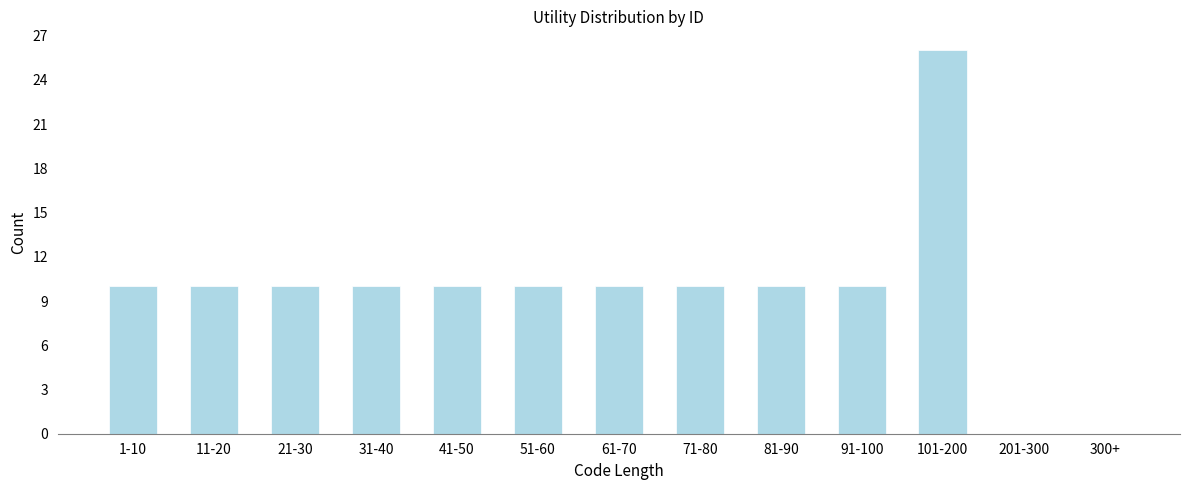

Reading left to right, extract all data points from this chart.

1-10=10	11-20=10	21-30=10	31-40=10	41-50=10	51-60=10	61-70=10	71-80=10	81-90=10	91-100=10	101-200=26	201-300=0	300+=0